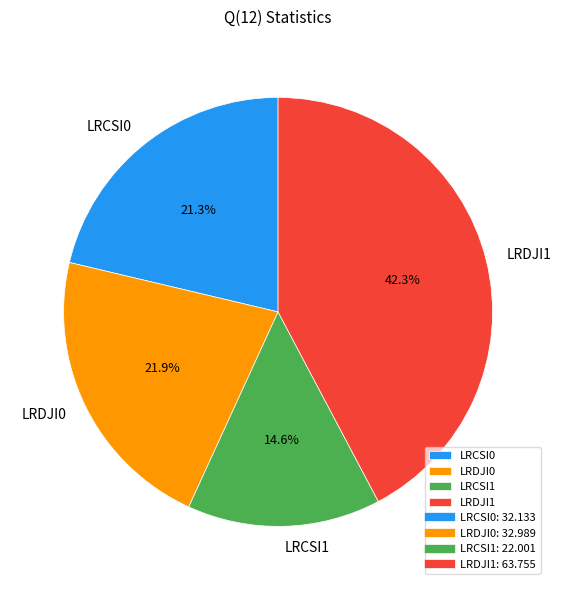

Does LRCSI0 account for over 50% of the chart?

No